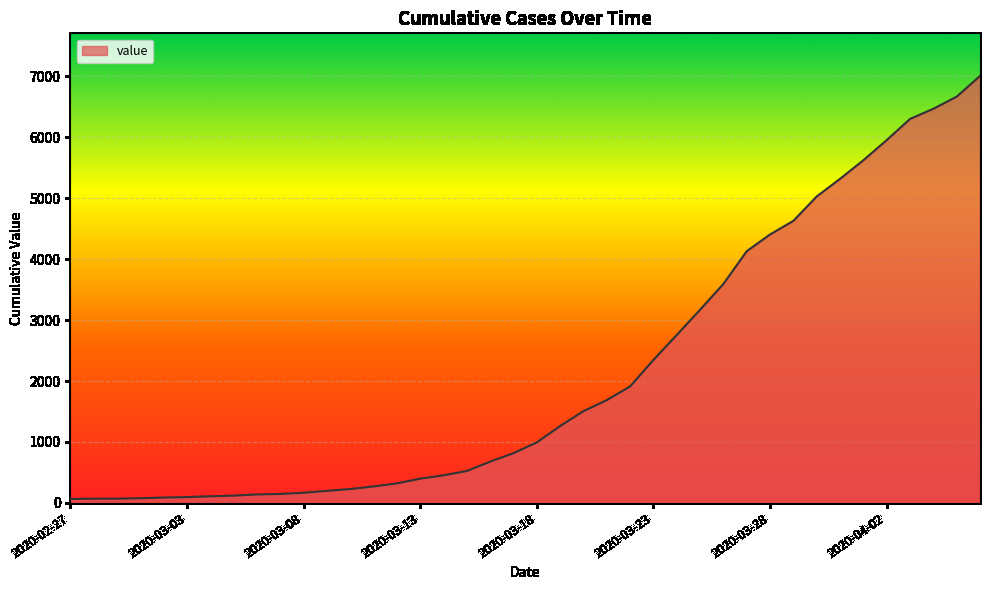

How many values are below 994?

20